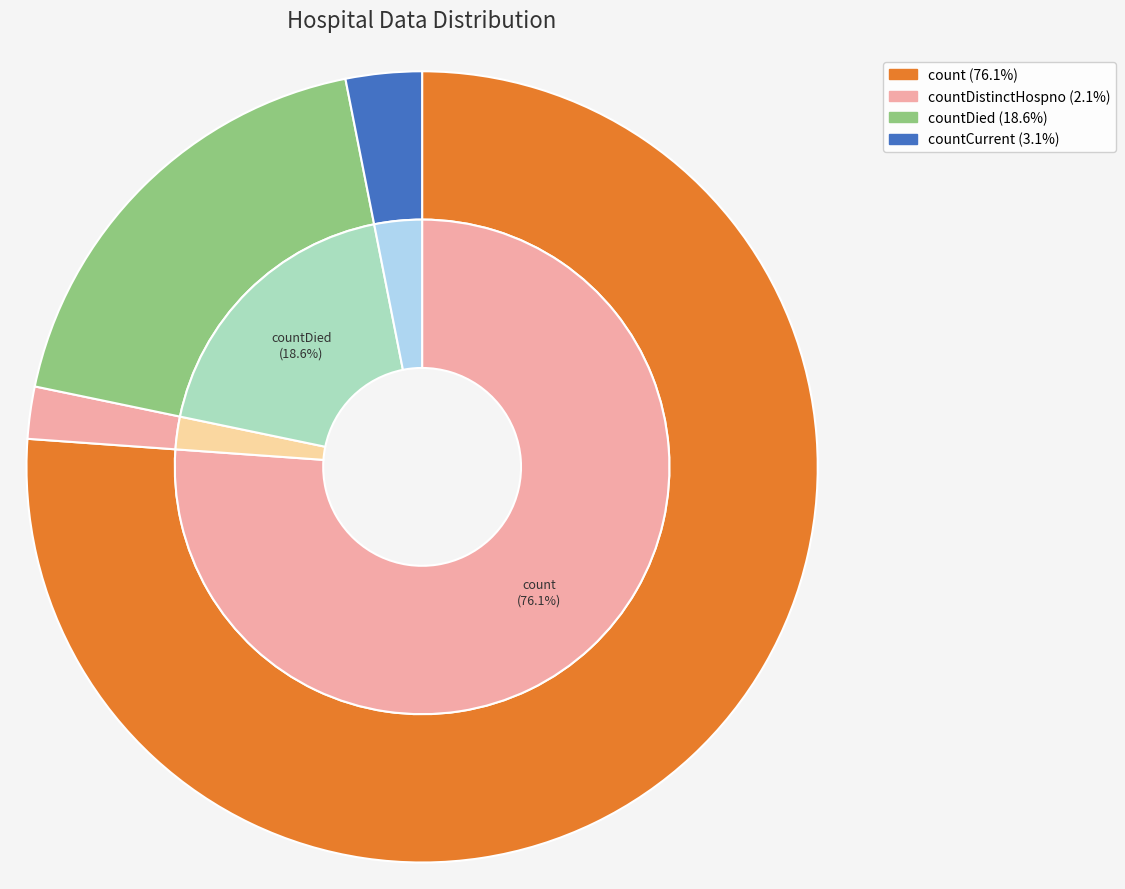

To the nearest percent, what portion does countDistinctHospno represent?

2%